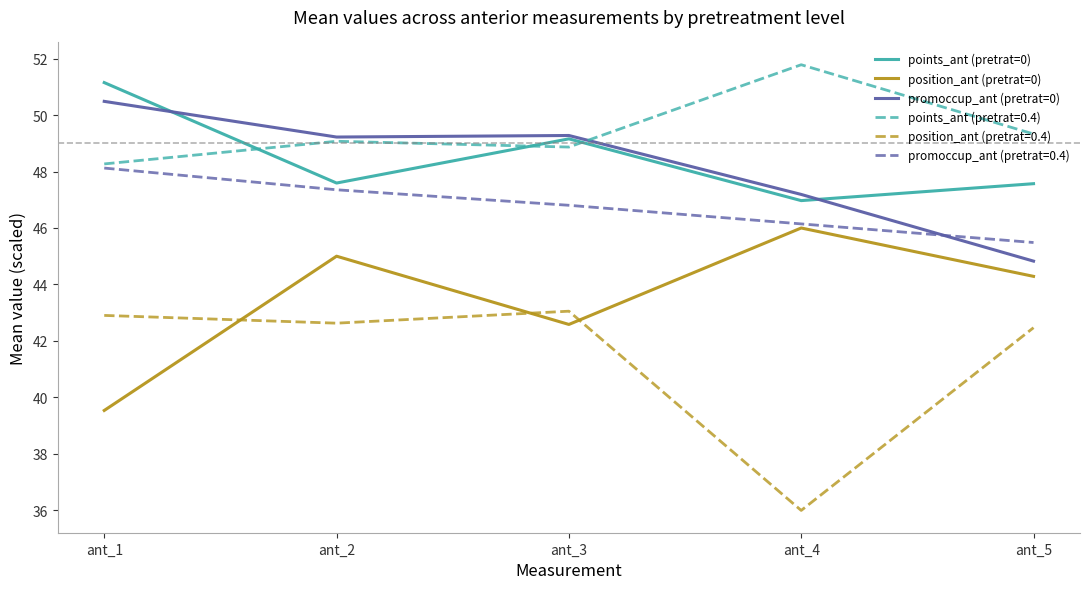

At how many categories does at least one series exceed 47?

5